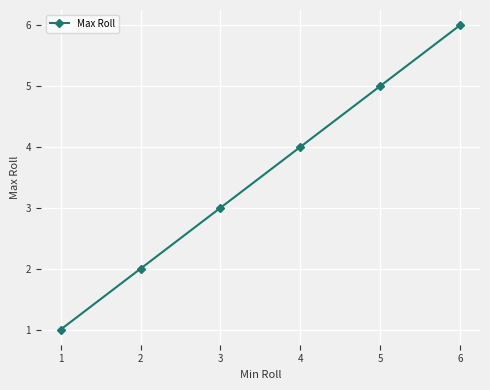

What is the change in value from 1 to 2?

+1